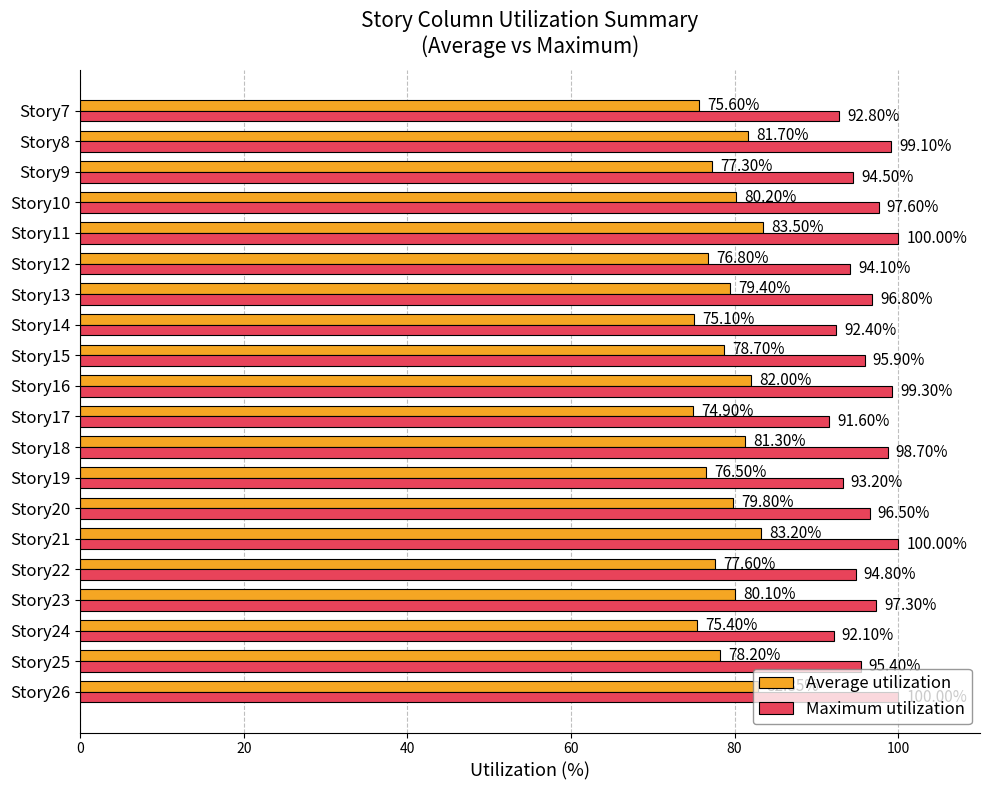

Which series has the largest range (max minus min)?

Average utilization